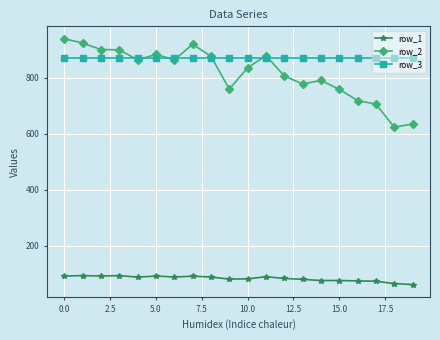

What is the sum of all row_1 values?

1672.0